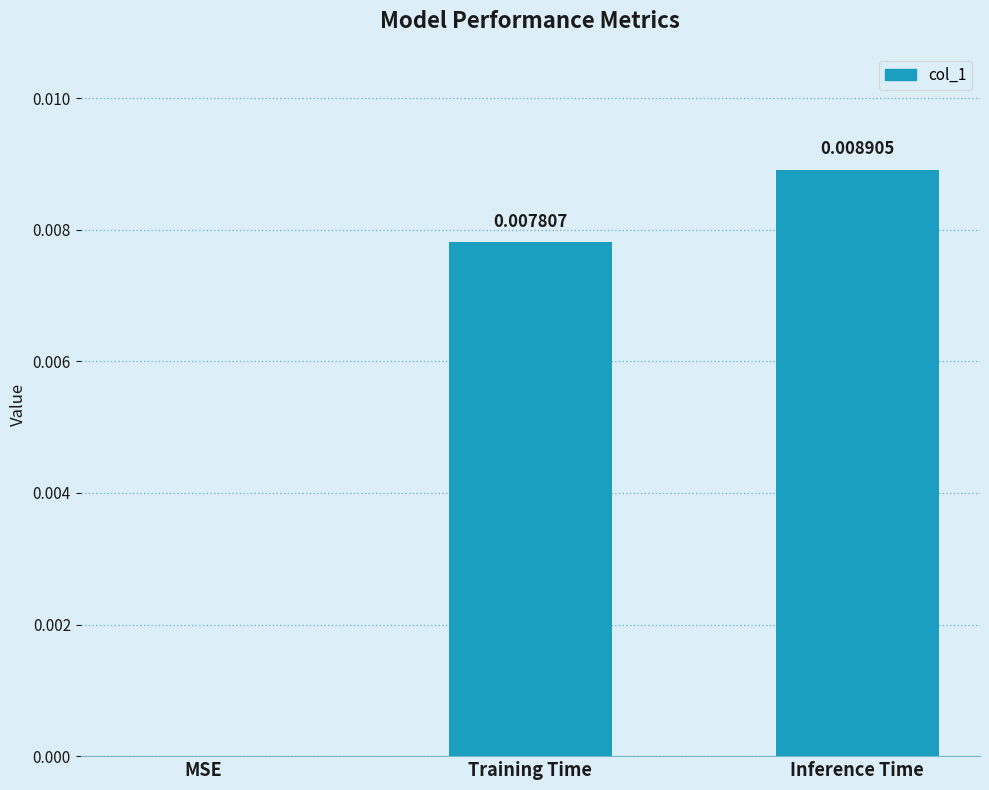

Is it true that the value at MSE is 0.0?

True